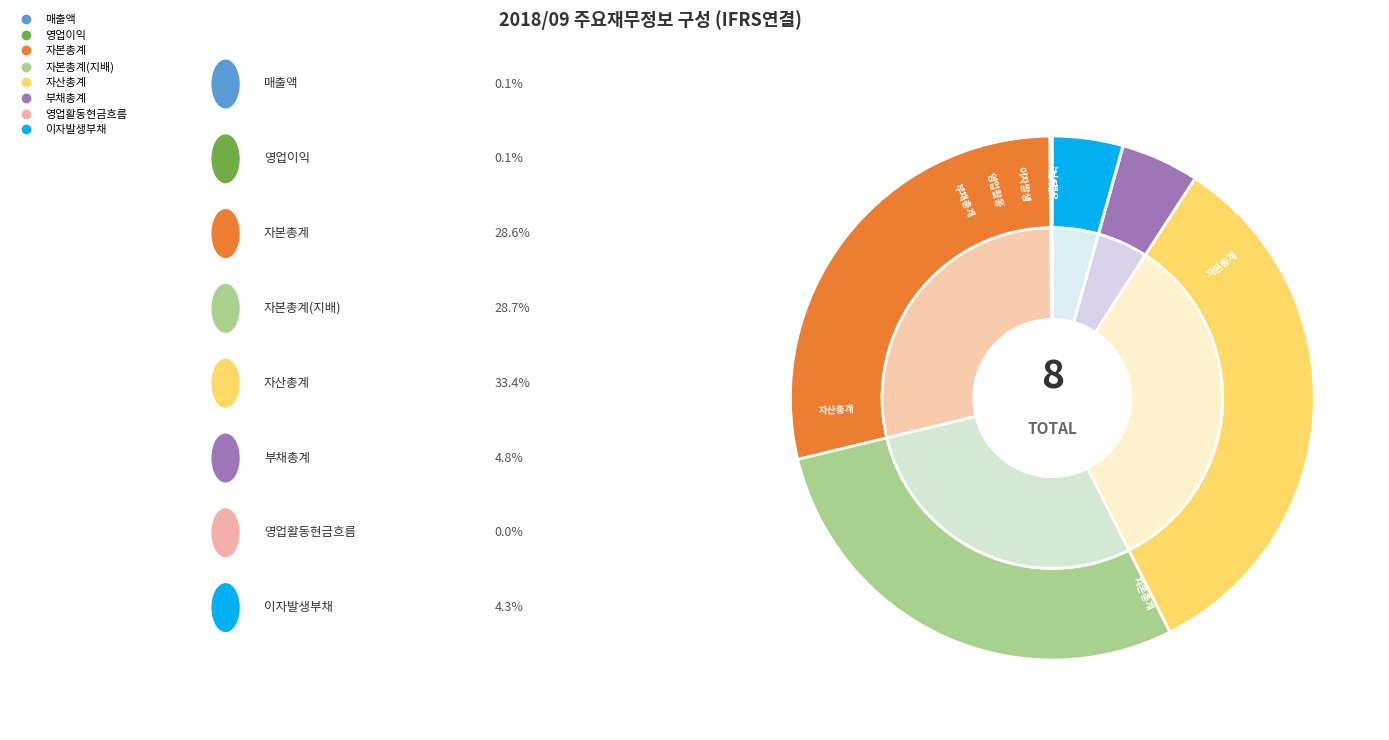

Is 이자발생부채 the majority of the pie?

No